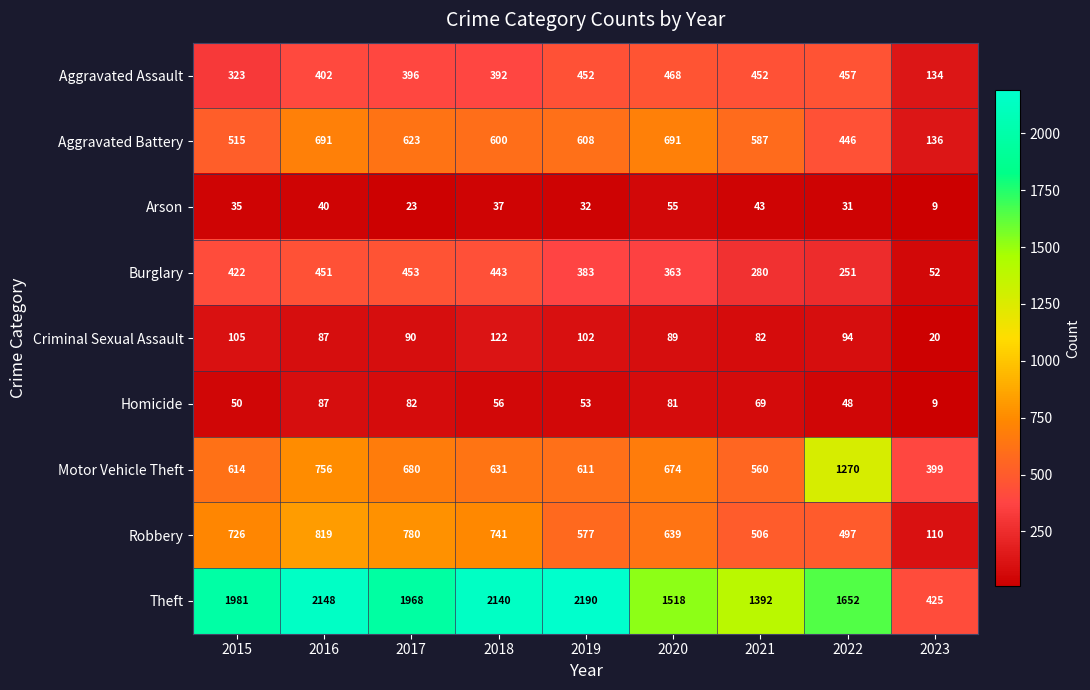

How many values in the Criminal Sexual Assault series are below 90?

4